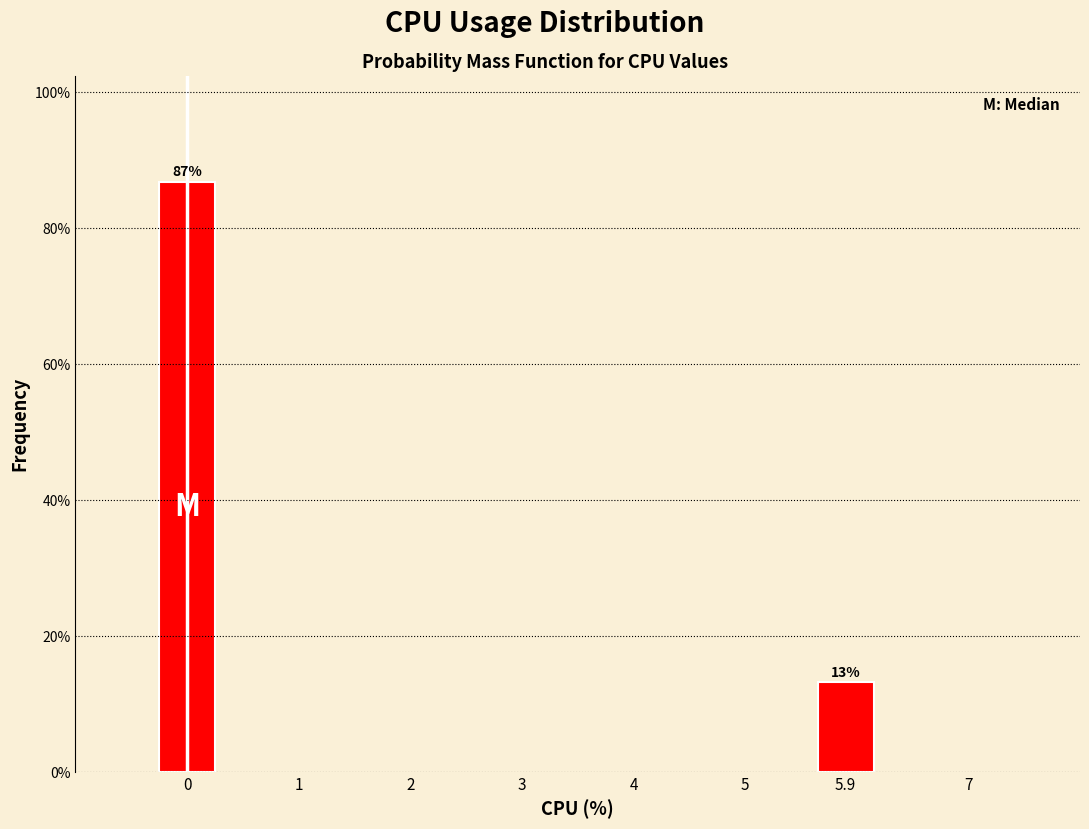

Rank the categories by value from highest to lowest.

0, 5.9